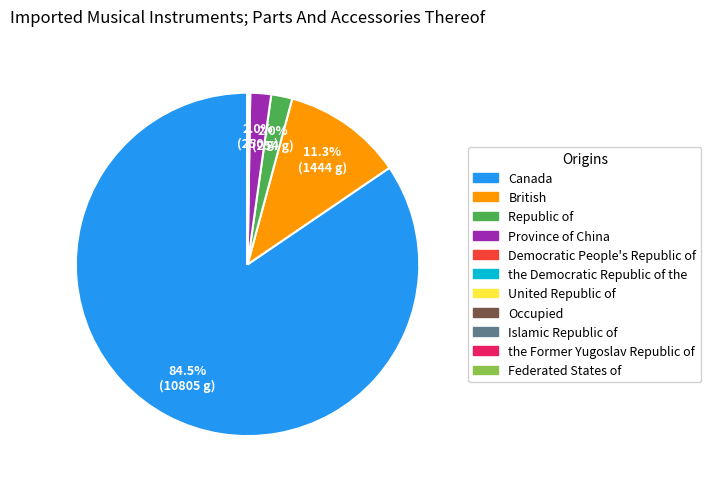

Is Canada the majority of the pie?

Yes